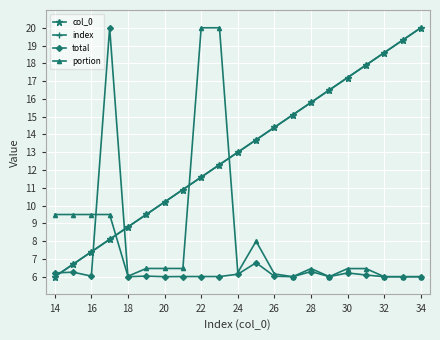

Is this an area chart (filled region under the line)?

No